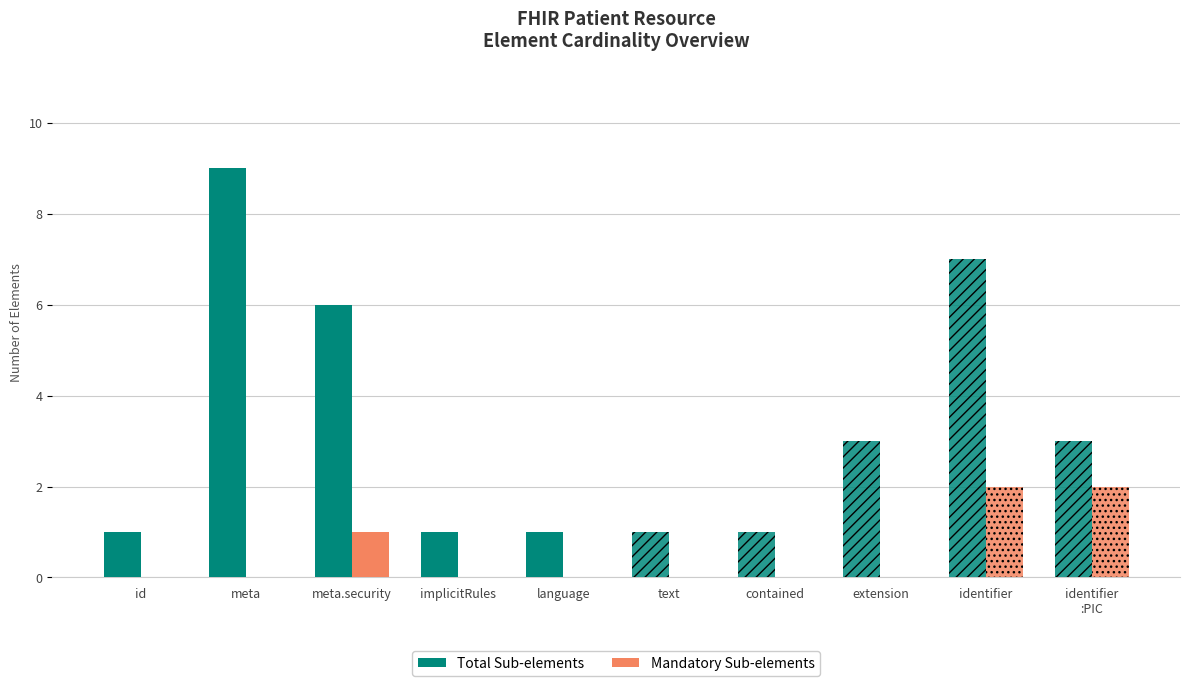

True or false: Mandatory Sub-elements has a value of -1 at meta.

False